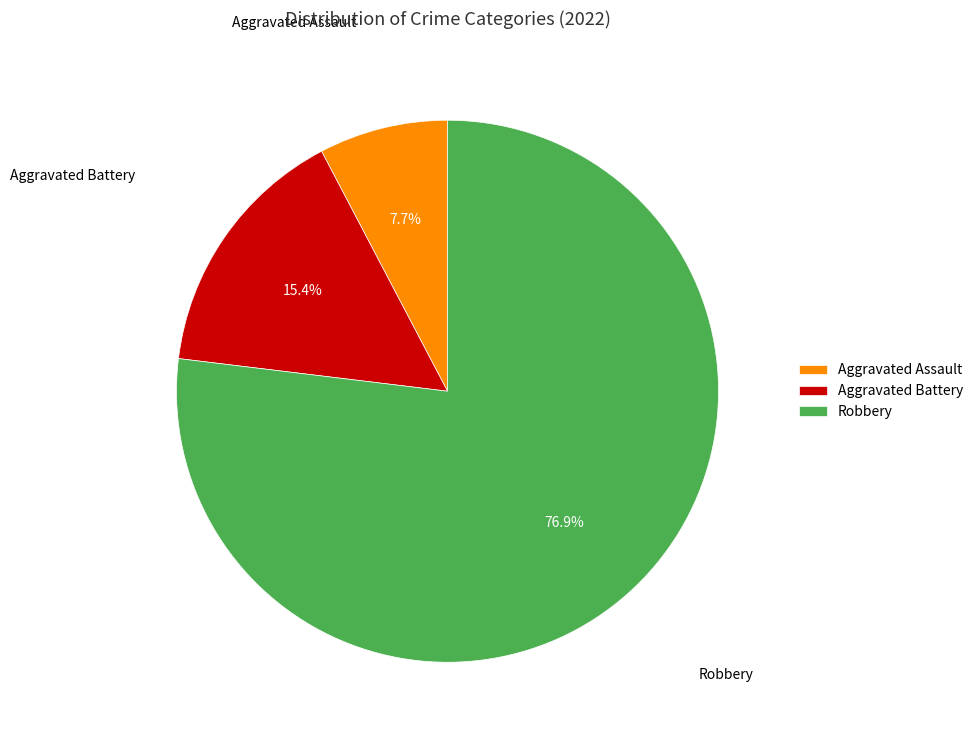

Between Aggravated Assault and Robbery, which is larger?

Robbery